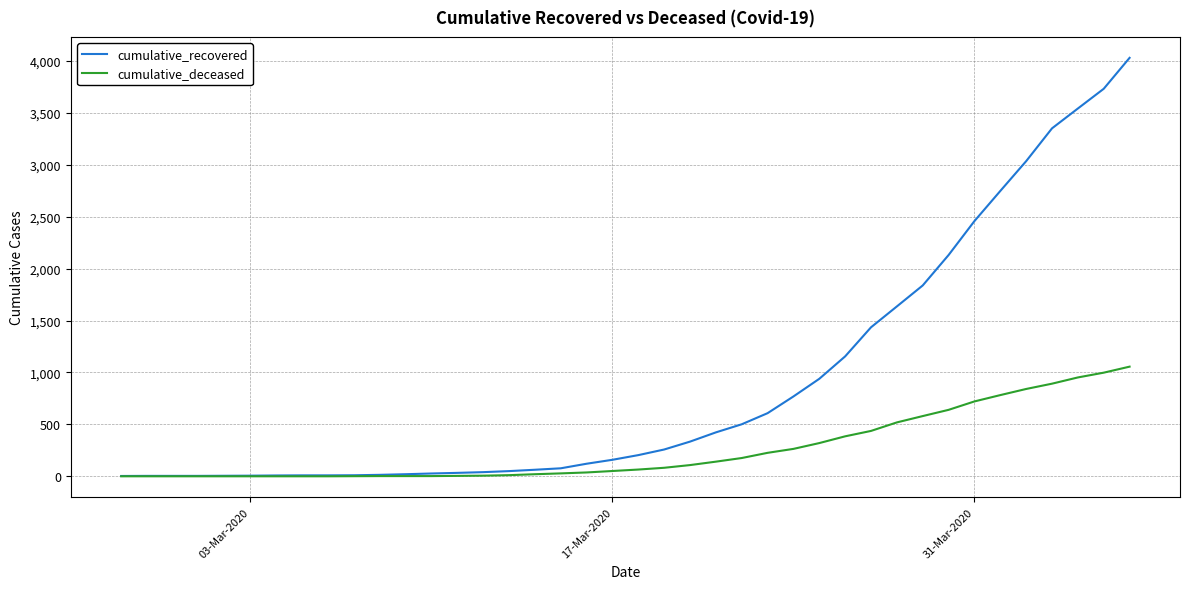

List the series in order of their overall mean, lowest first.

cumulative_deceased, cumulative_recovered